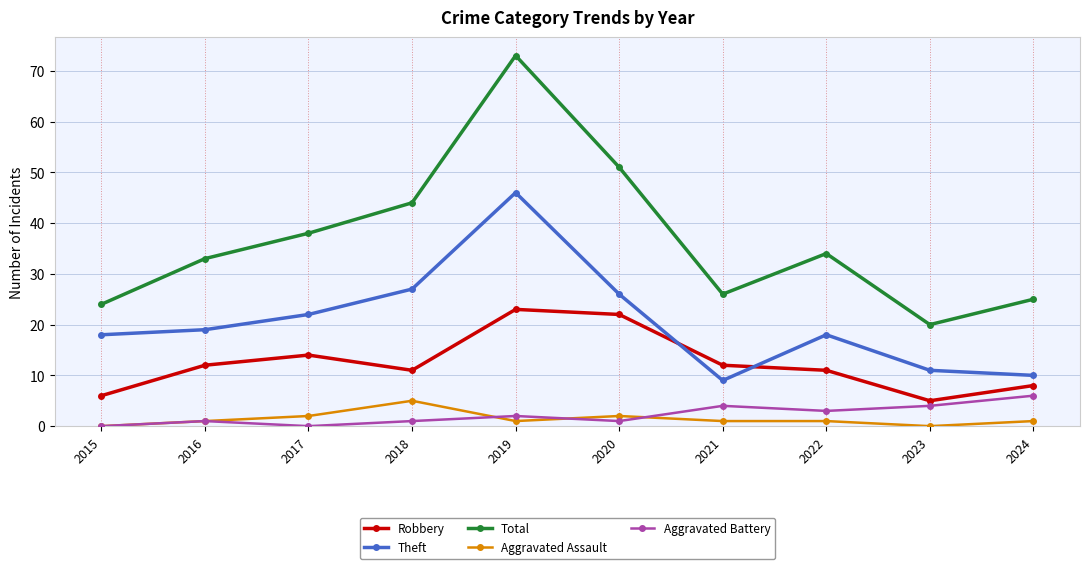

What are all the series names shown in the legend?

Robbery, Theft, Total, Aggravated Assault, Aggravated Battery